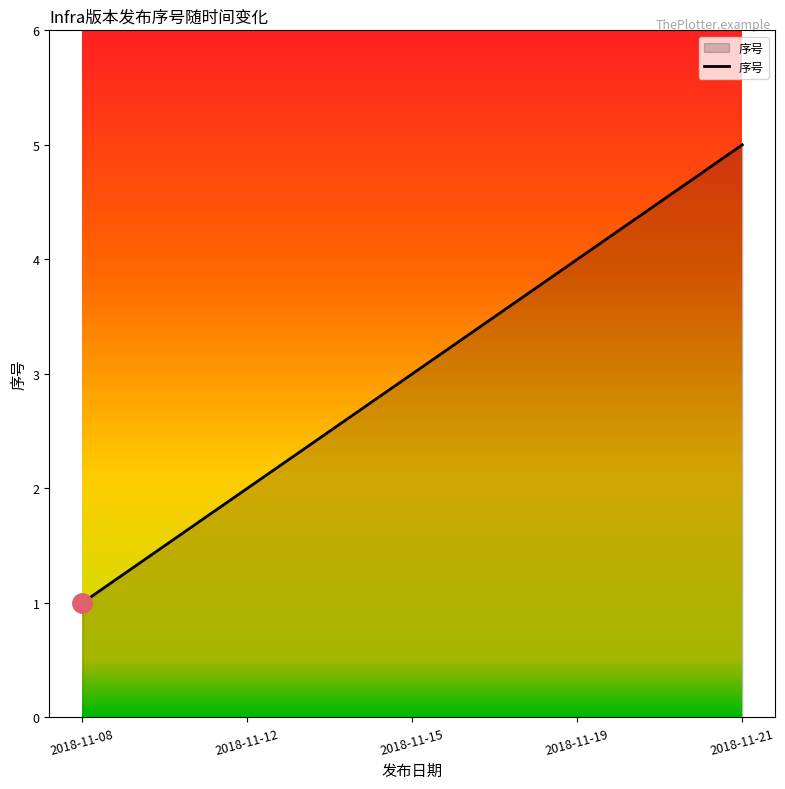

What is the difference between the maximum and minimum values?

4